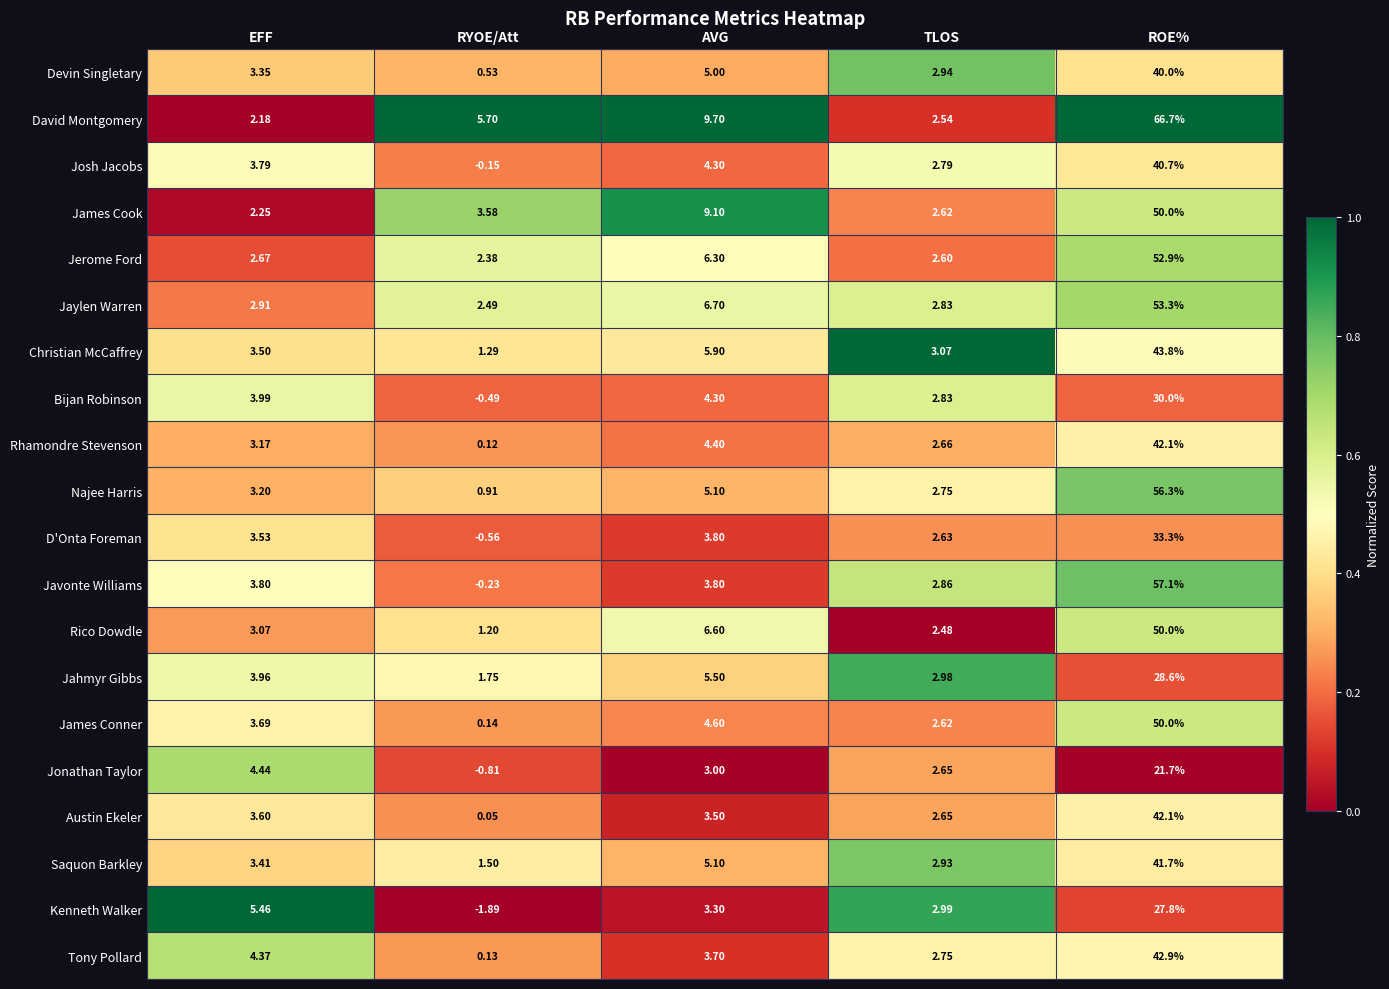

Which label corresponds to the largest value in the chart?

ROE%